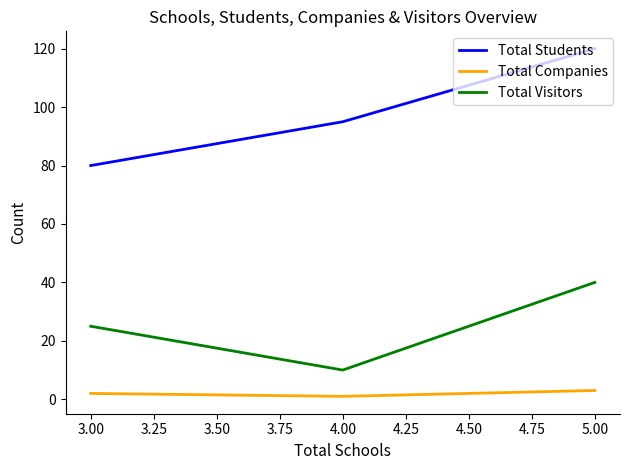

Rank the categories by Total Visitors value from highest to lowest.

5.00, 3.00, 4.00